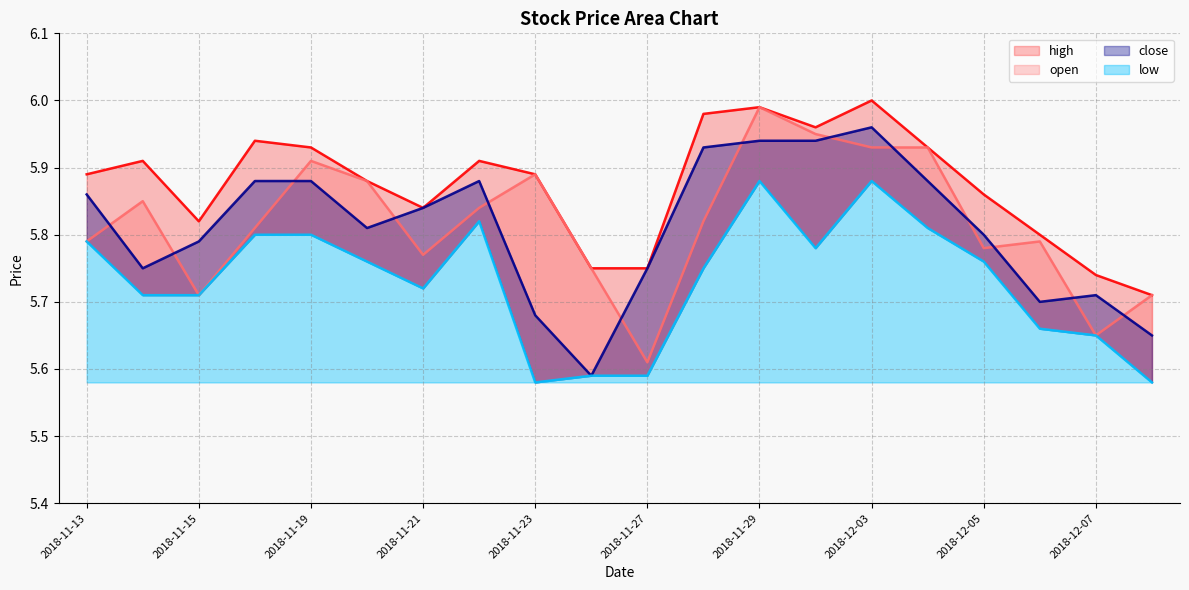

What is the approximate value of high at 2018-11-16?

5.9